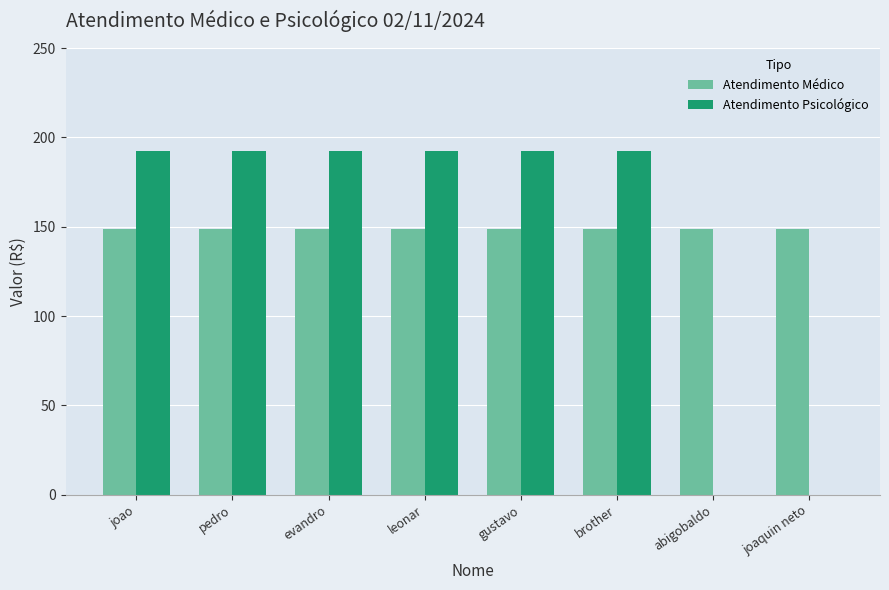

Does the chart contain stacked bars?

No